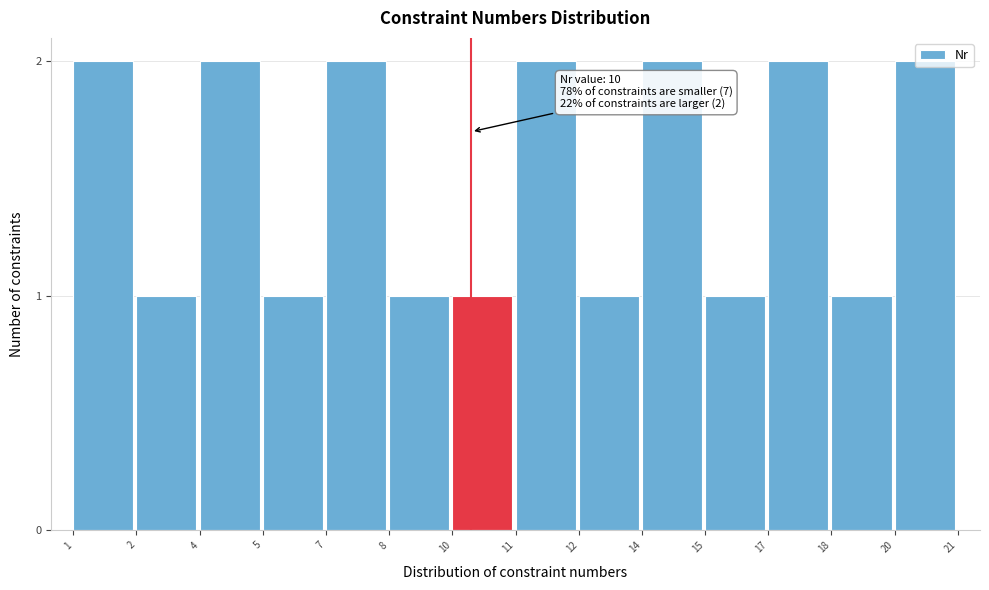

What is the value of the 4th bar from the left?

1